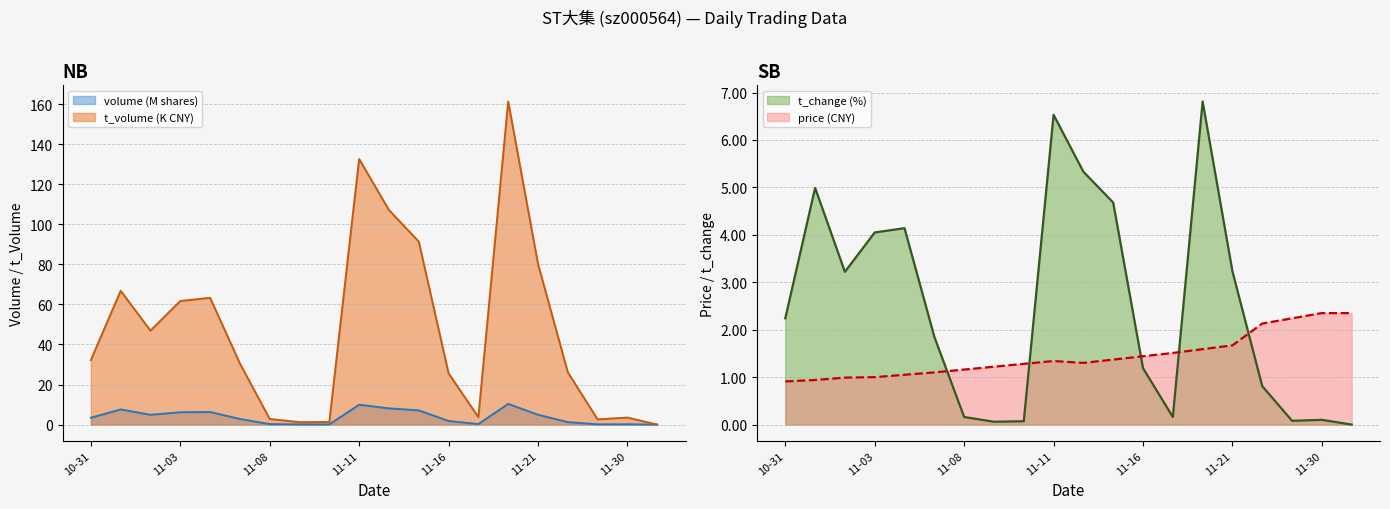

Is it true that volume_M equals 10.3 at 2022-11-18?

True